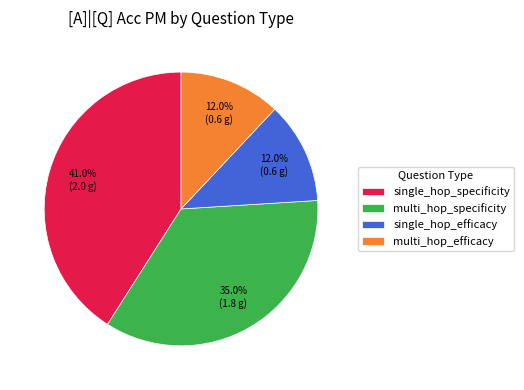

To the nearest percent, what is the difference between the largest and smallest slice percentages?

29%